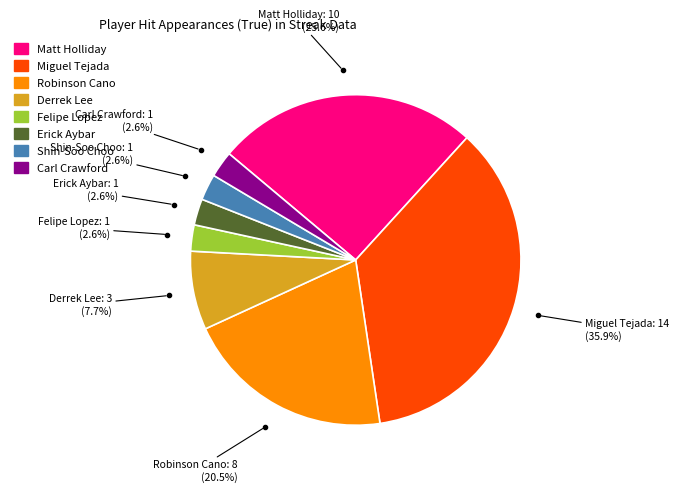

What percentage is the Felipe Lopez slice, to the nearest percent?

3%